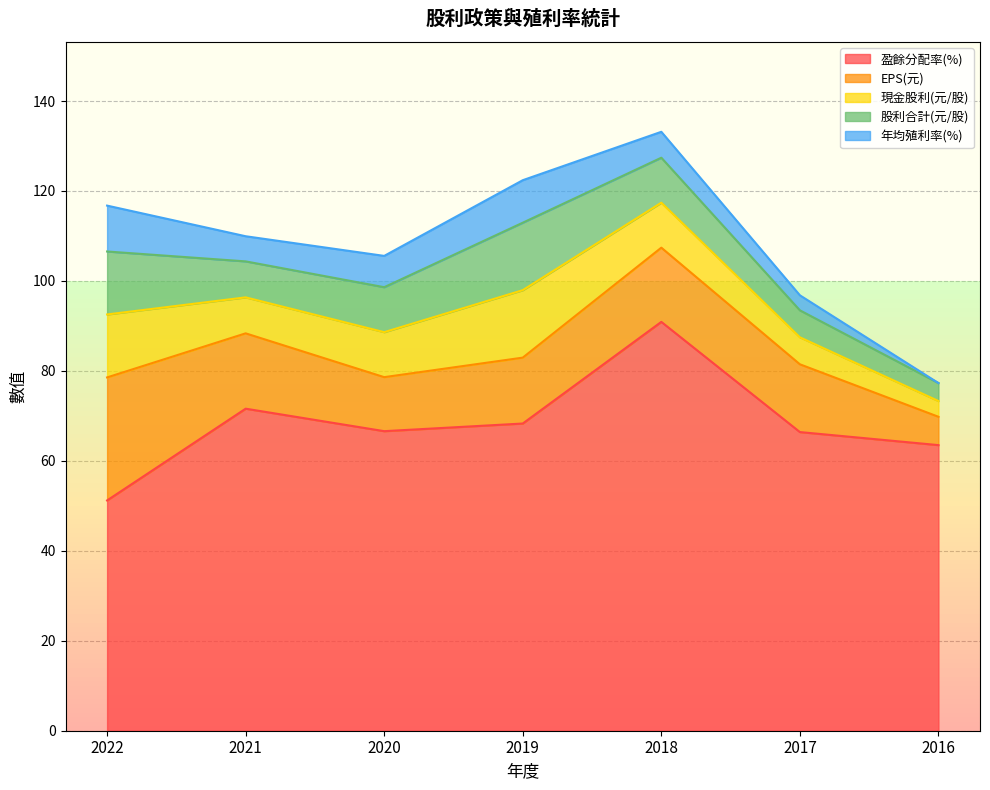

Reading left to right, extract all data points from this chart.

現金股利: 14.0	8.0	10.0	15.0	10.0	6.0	3.5
股利合計: 14.0	8.0	10.0	15.0	10.0	6.0	4.0
年均殖利率(%): 10.2	5.6	7.0	9.4	5.8	3.3	0.0
盈餘分配率(%): 51.2	71.6	66.6	68.3	90.9	66.4	63.5
EPS: 27.4	16.8	12.0	14.7	16.5	15.1	6.3